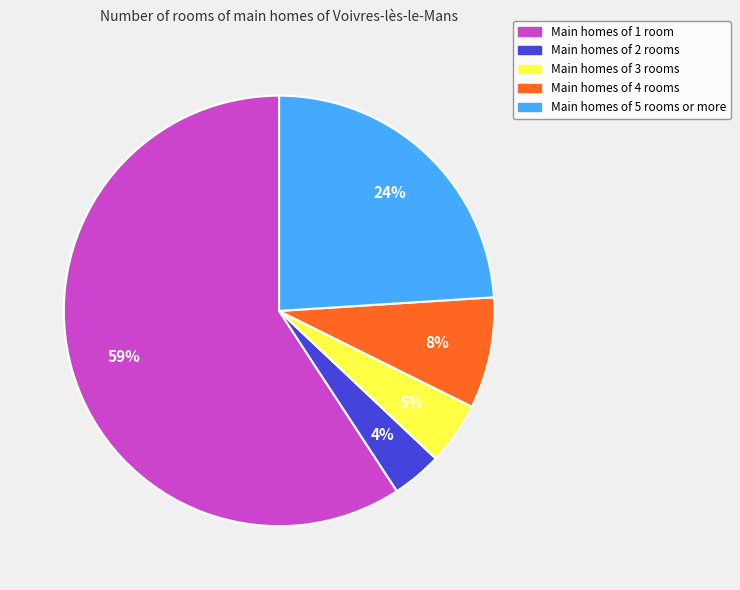

Does any single category account for the majority?

Yes